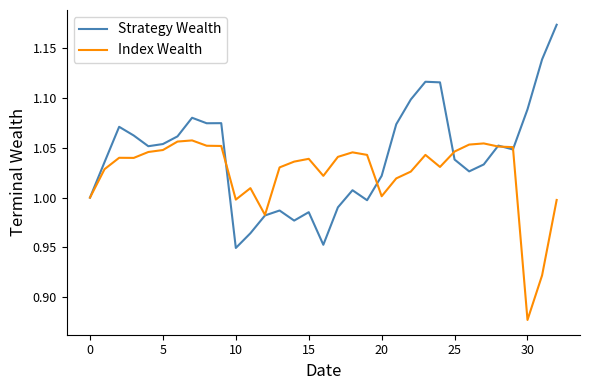

How many lines are shown in the chart?

2